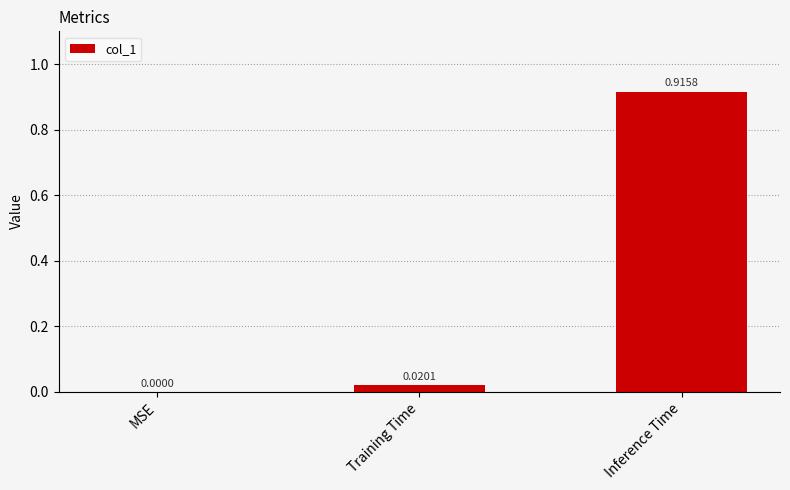

How many values exceed 0?

2